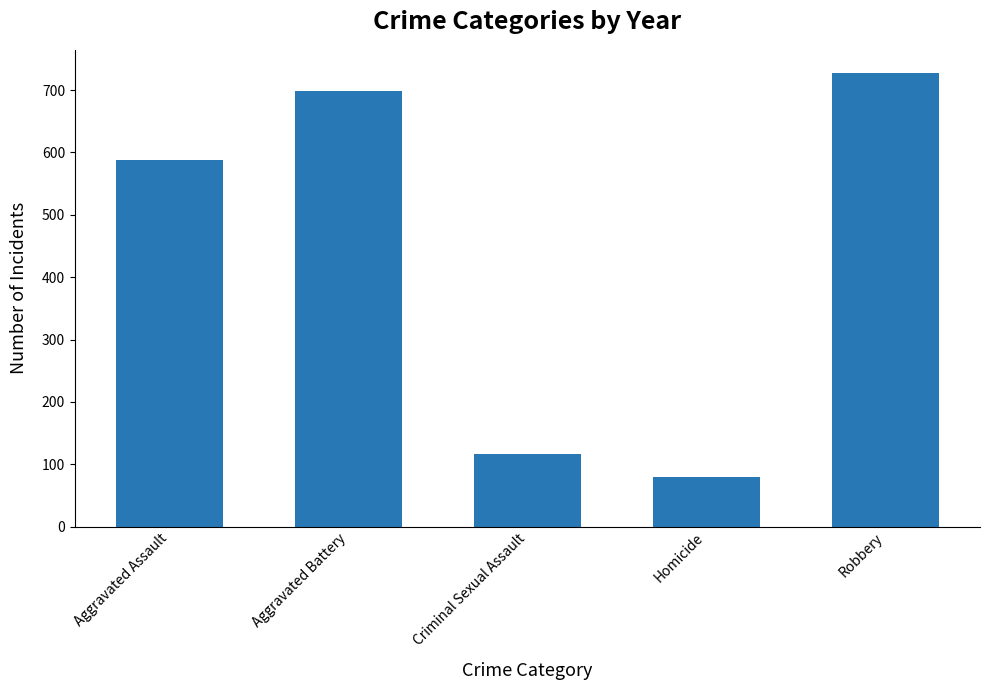

Reading right to left, list all the values displayed in this chart.

728	79	116	699	588